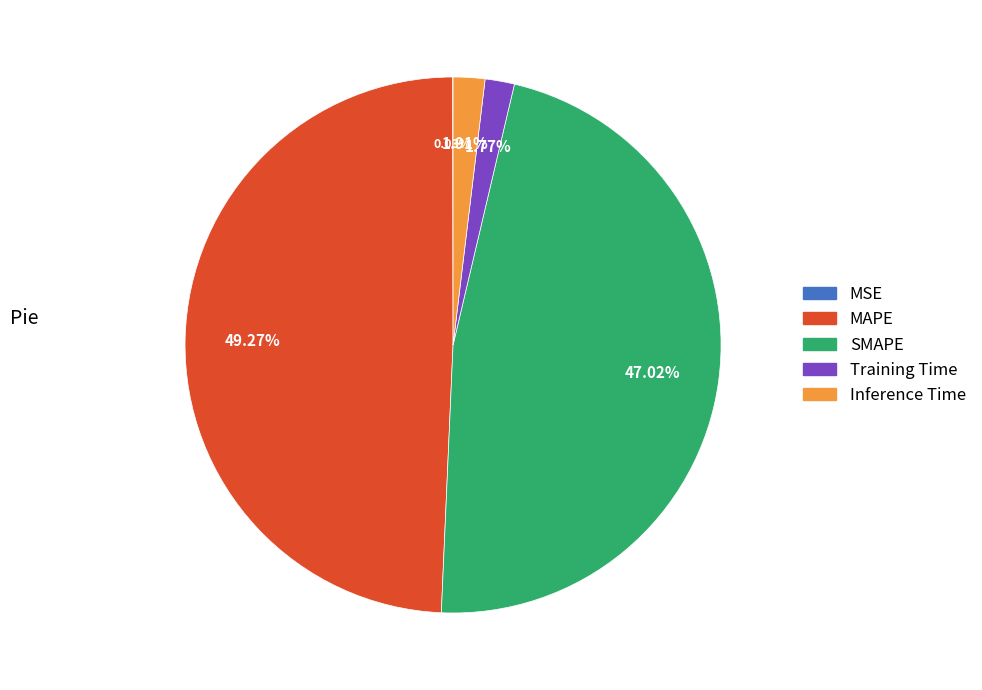

Is there a majority slice in this chart?

No